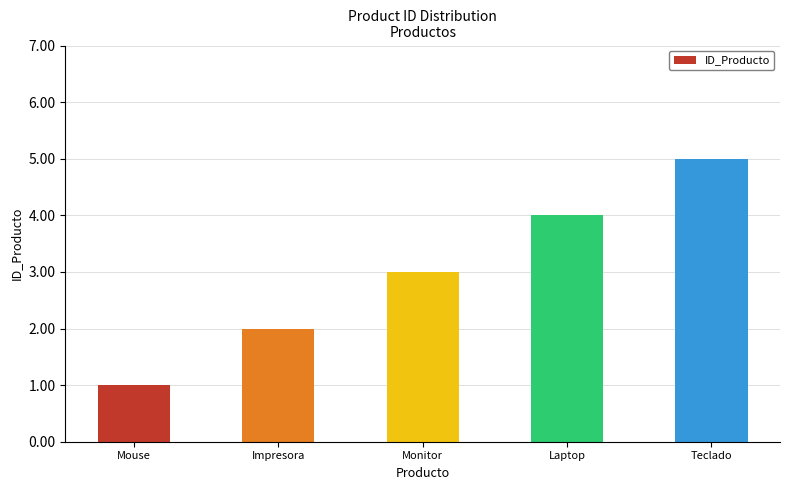

What position from the left is Teclado?

5